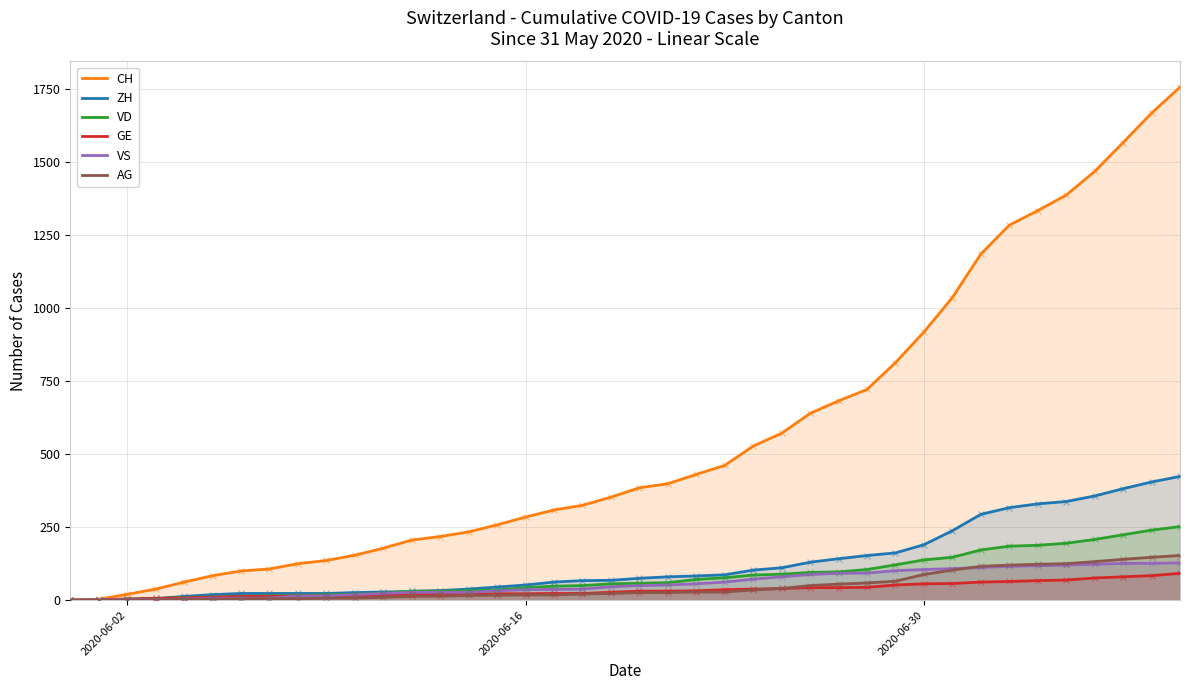

What is the total value across all series at 2020-06-16?

456